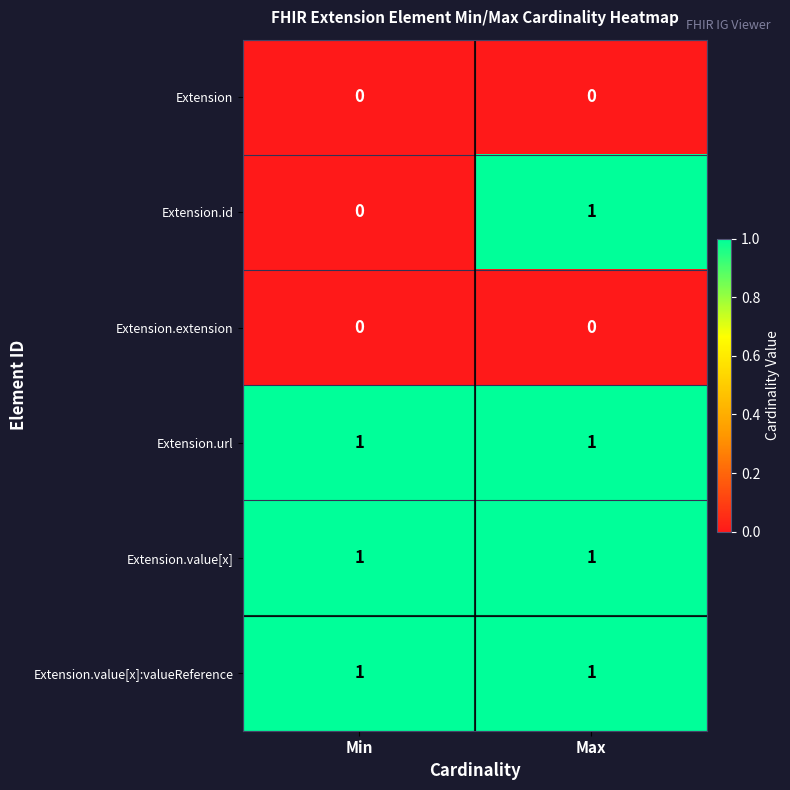

How many data points does each series have?

2